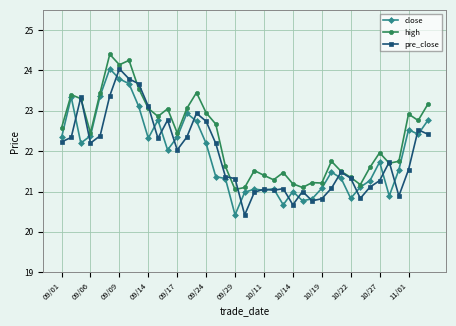

What is the lowest value of the pre_close series?

20.4